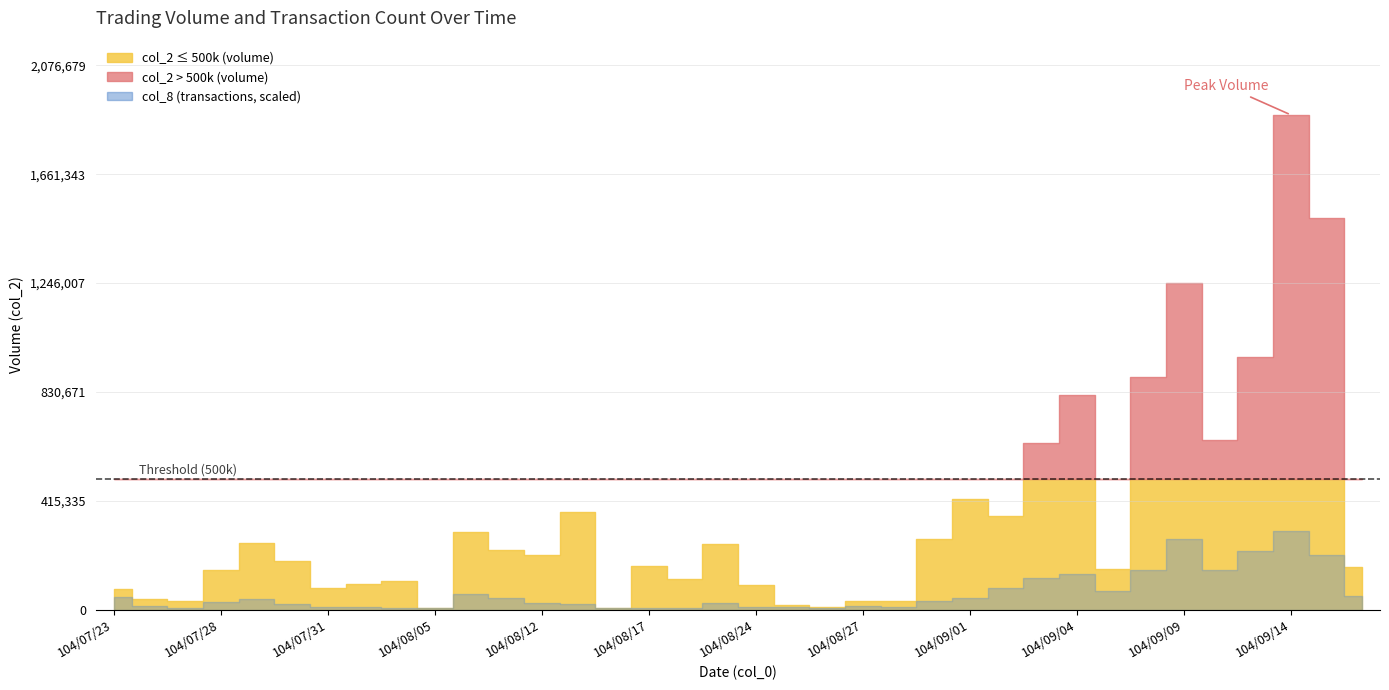

How many interior local valleys does the col_2 series have?

11